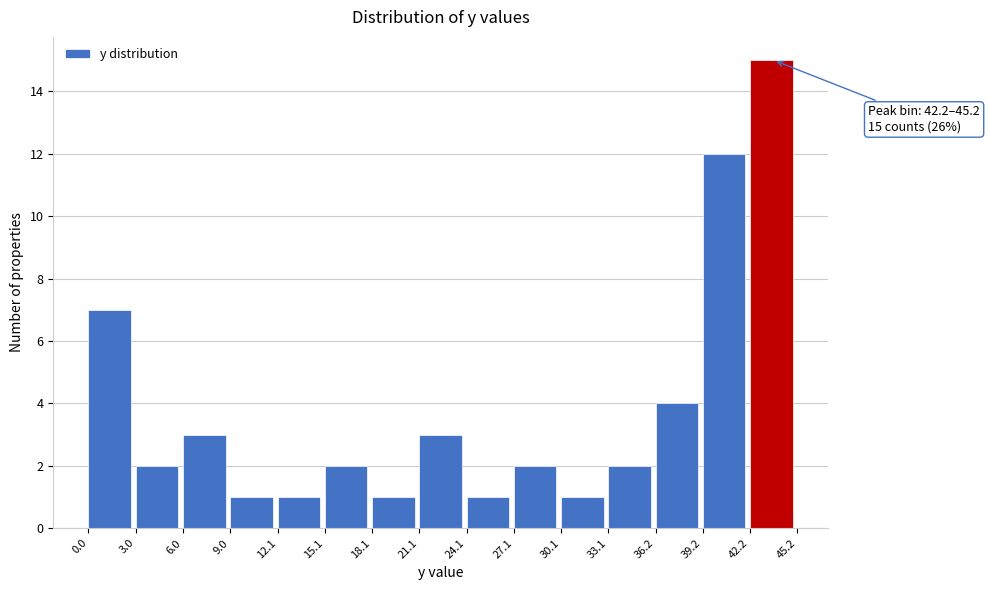

Over which range of the x-axis is the bar tallest?

42.2 to 45.2